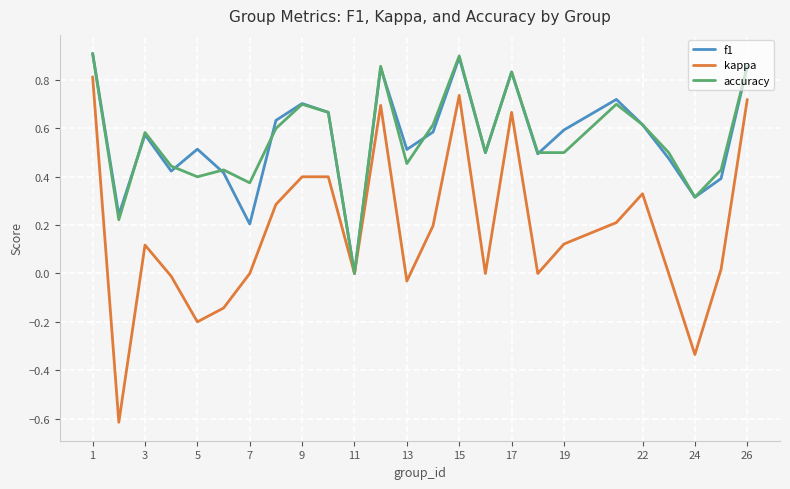

Which series has the largest range (max minus min)?

kappa